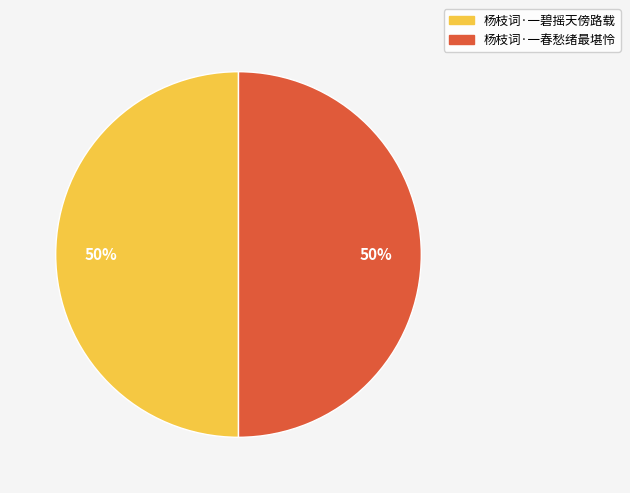

To the nearest percent, what is the combined percentage of 杨枝词·一碧摇天傍路载 and 杨枝词·一春愁绪最堪怜?

100%